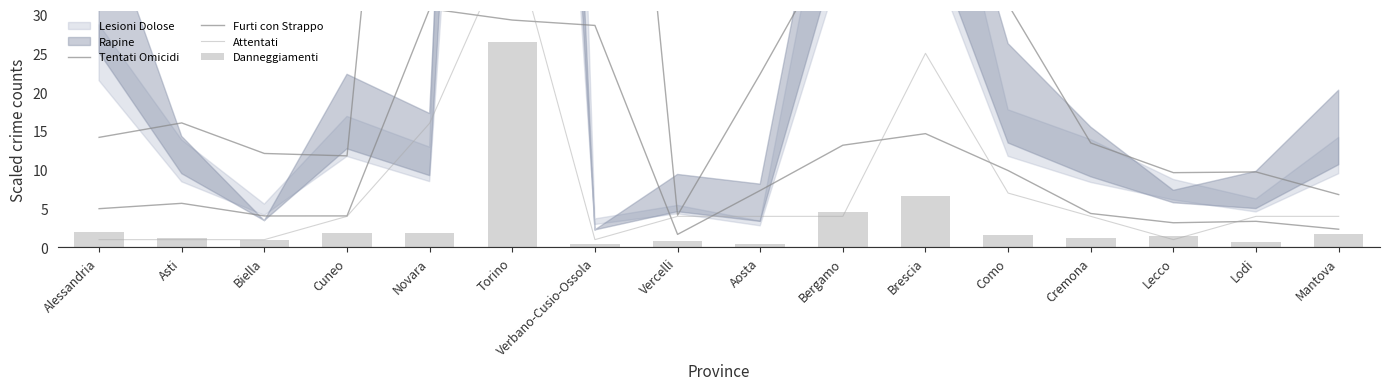

List the labels in order of Furti con Strappo value, largest first.

Novara, Torino, Verbano-Cusio-Ossola, Brescia, Bergamo, Como, Aosta, Asti, Alessandria, Cremona, Cuneo, Biella, Lodi, Lecco, Mantova, Vercelli